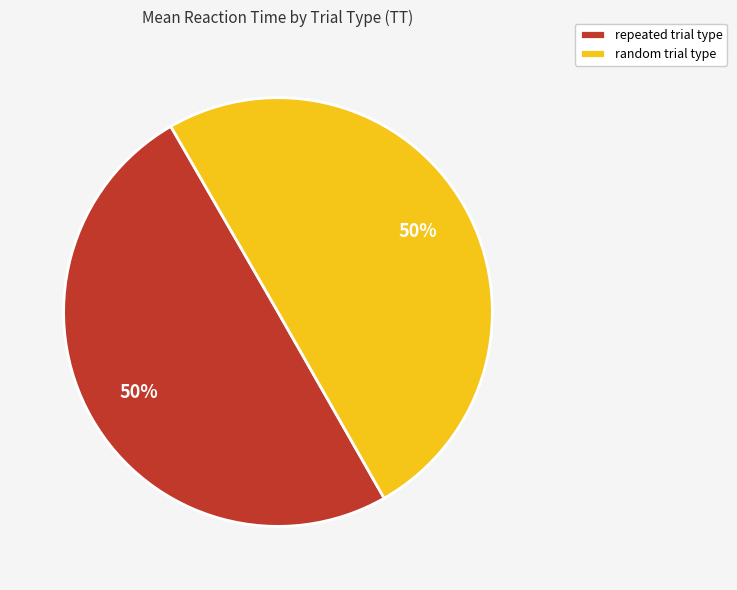

What percentage is the random trial type slice, to the nearest percent?

50%